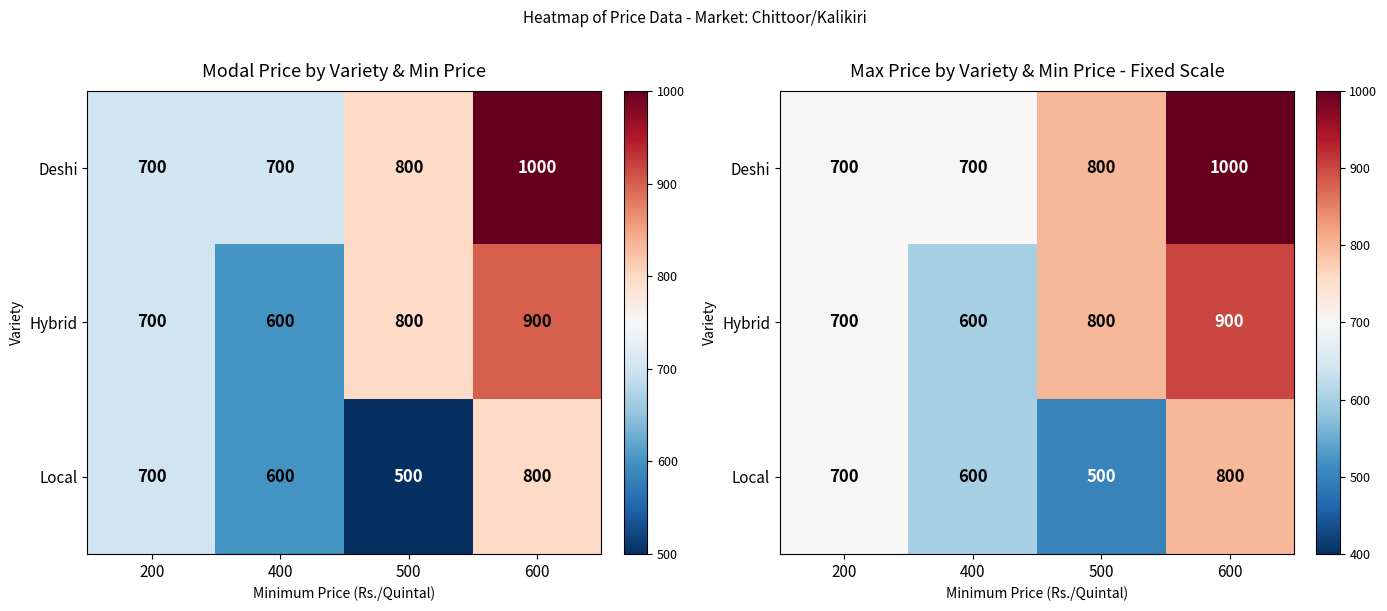

How many distinct data groups are displayed?

3